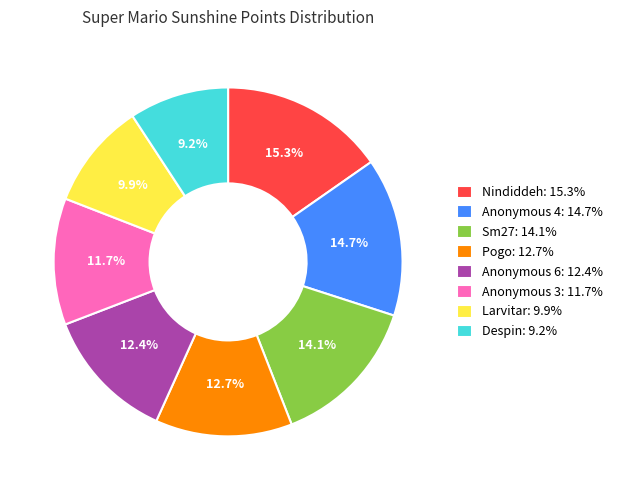

To the nearest percent, what is the difference between the largest and smallest slice percentages?

6%